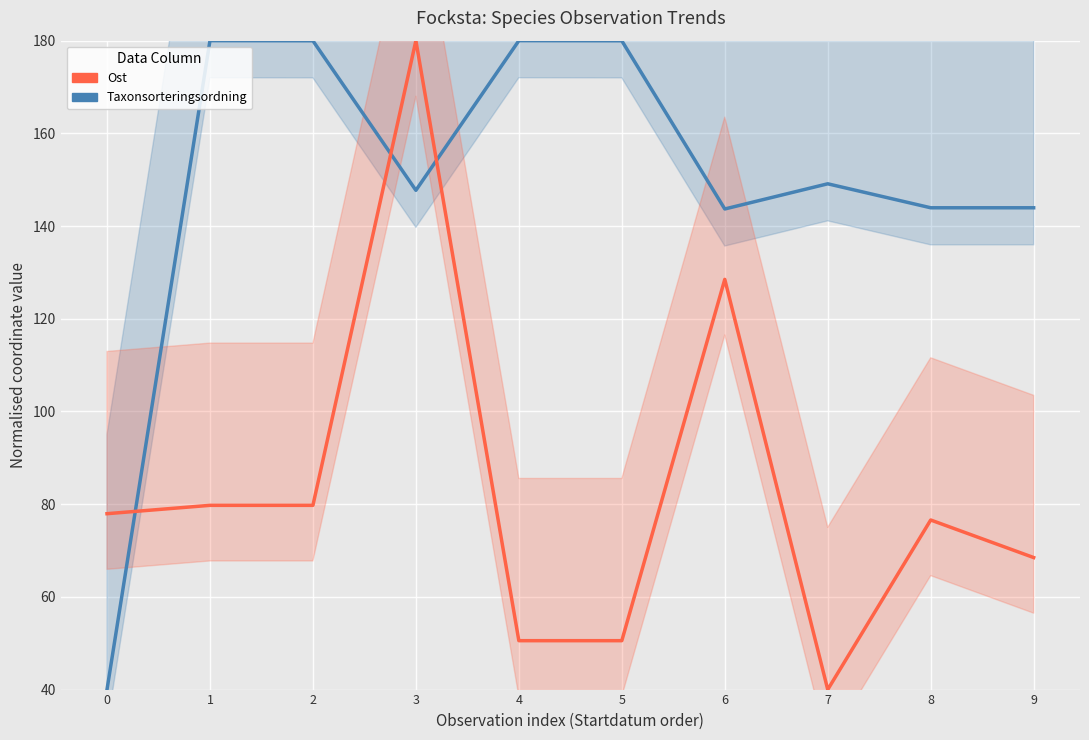

What is the average value of the Ost series?

83.2